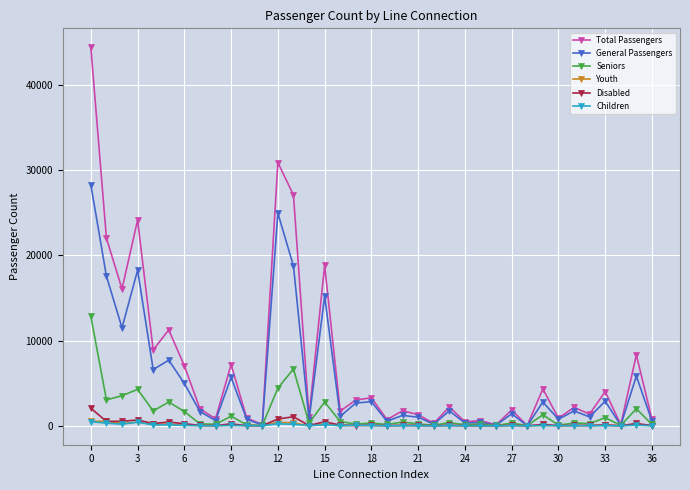

In Youth, how many points are lower than both neighbors (excluding endpoints)?

14